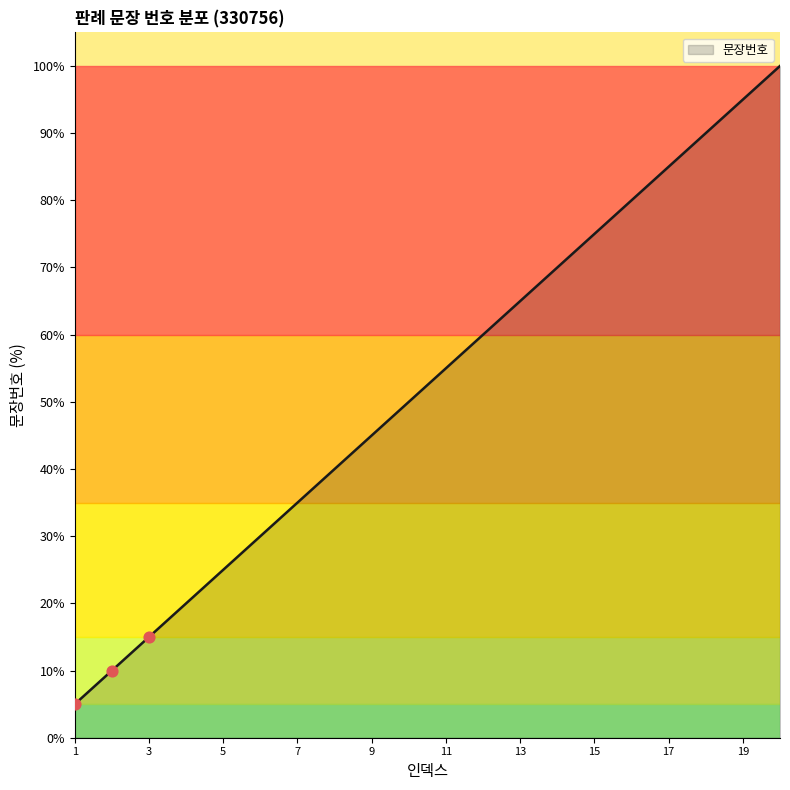

What is the difference between the maximum and minimum values?

95.0